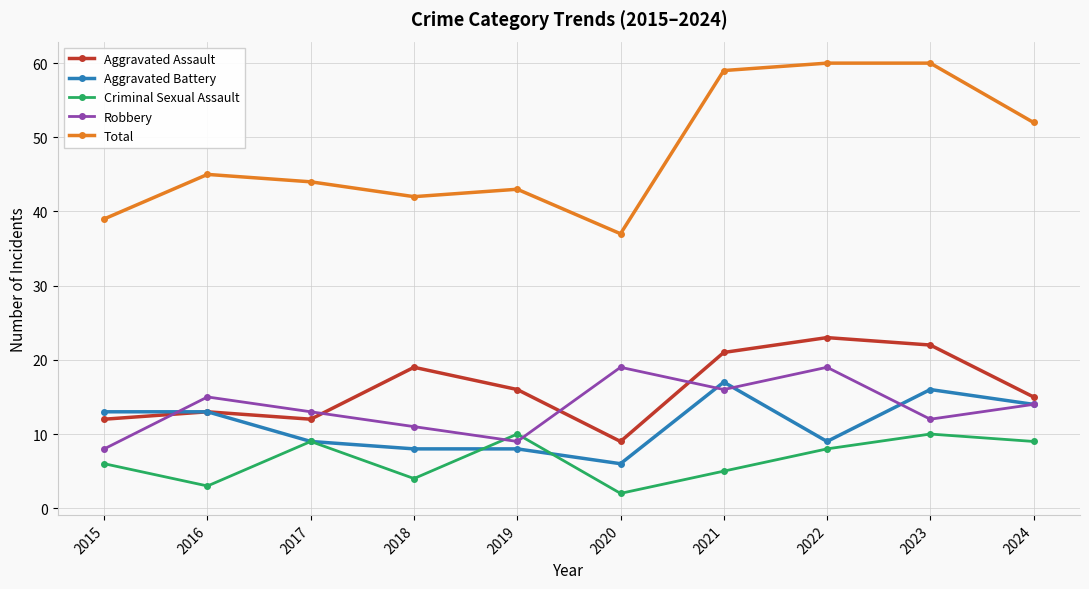

What is the value of the Aggravated Battery point at the 6th from the left?

6